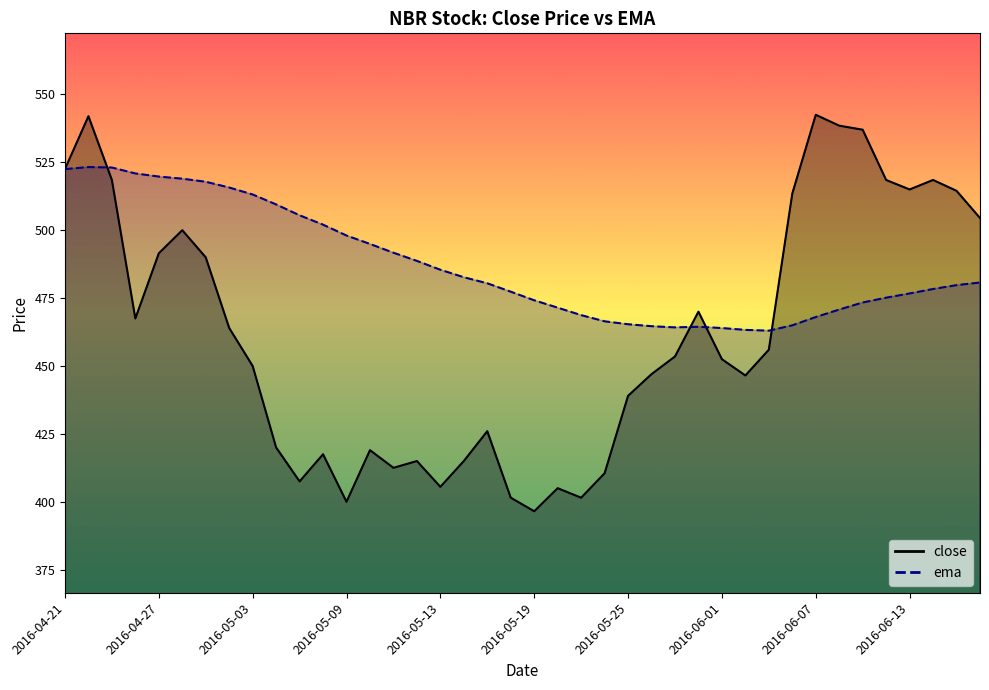

Where does the close series first go above 453?

2016-04-21